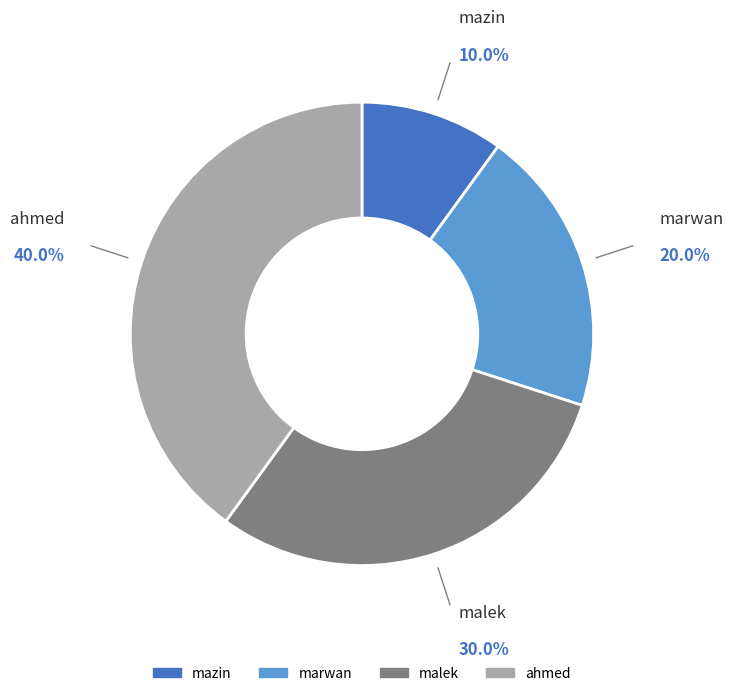

To the nearest percent, what percentage of the pie is malek?

30%